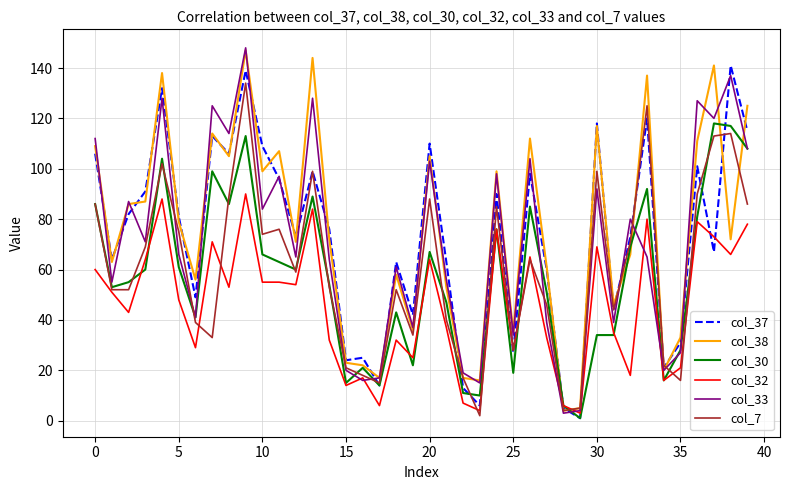

What is the maximum value shown in the chart?

148